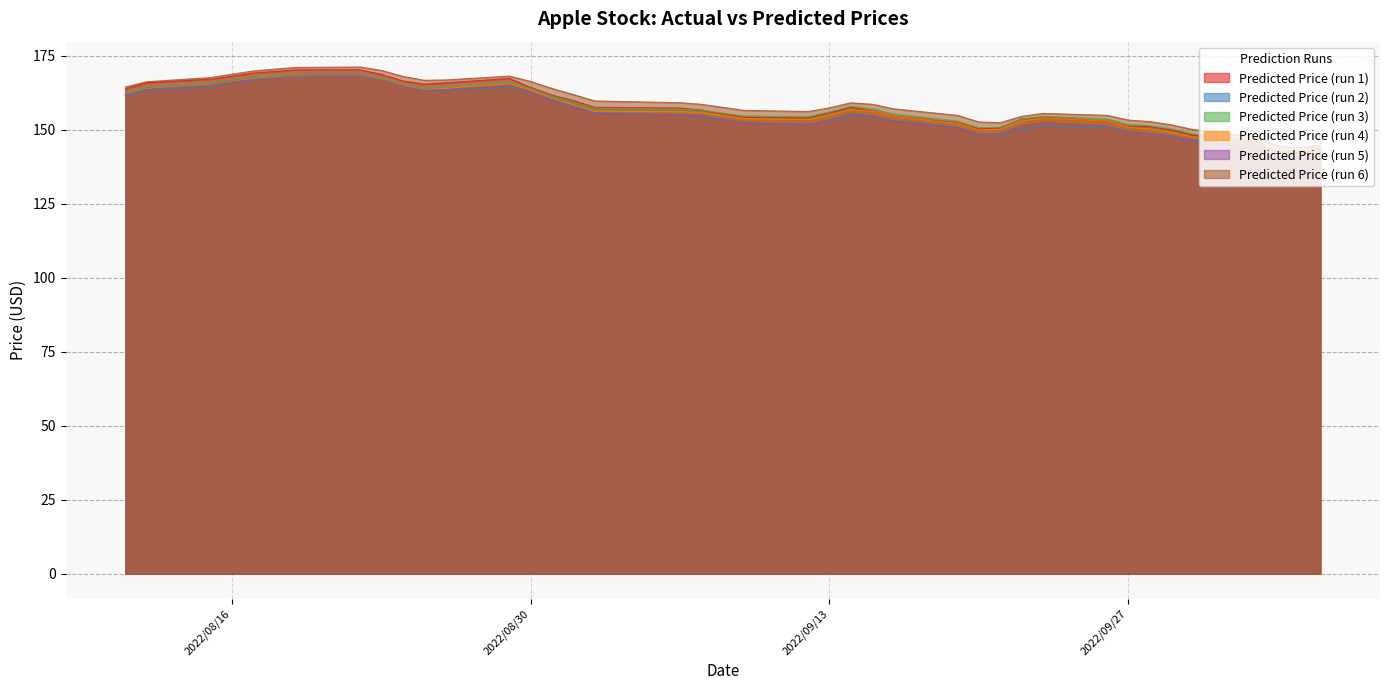

How many interior local valleys does the Predicted Price (run 3) series have?

4